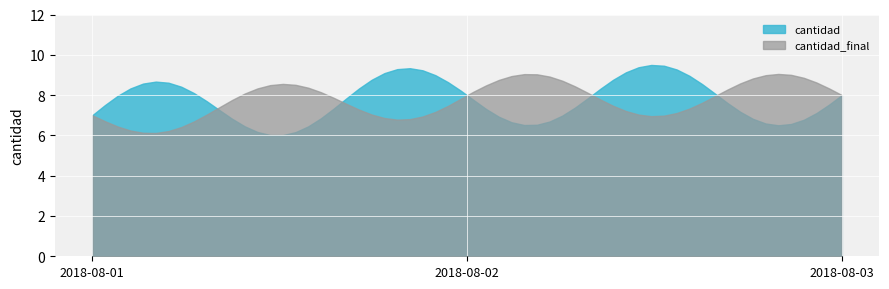

Reading left to right, list all the values displayed in this chart.

cantidad: 7	8	8
cantidad_final: 7	8	8